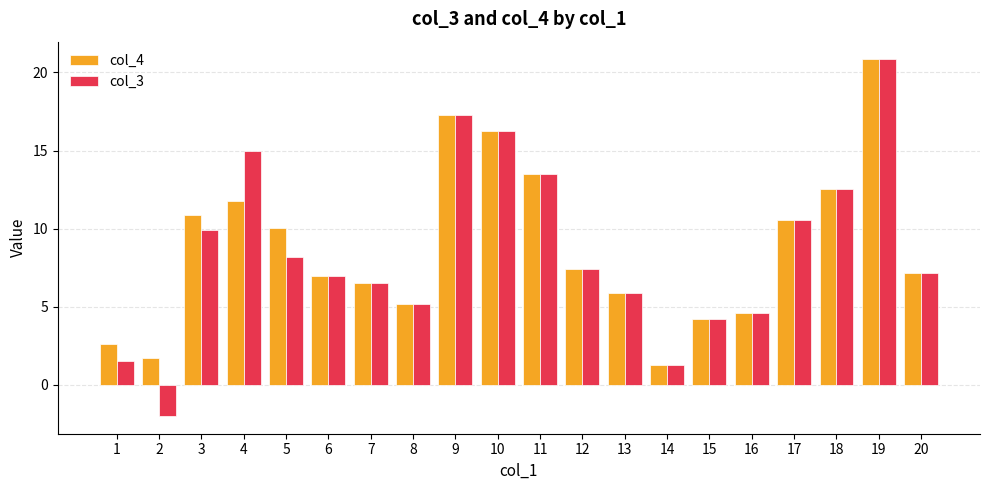

How many positive values does the col_3 series have?

19